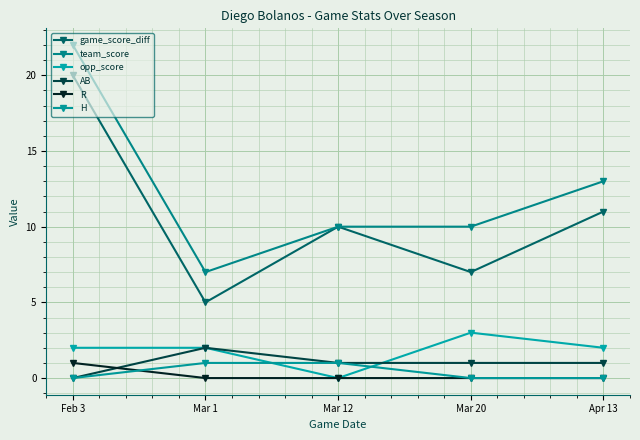

True or false: opp_score and game_score_diff cross at least once.

False